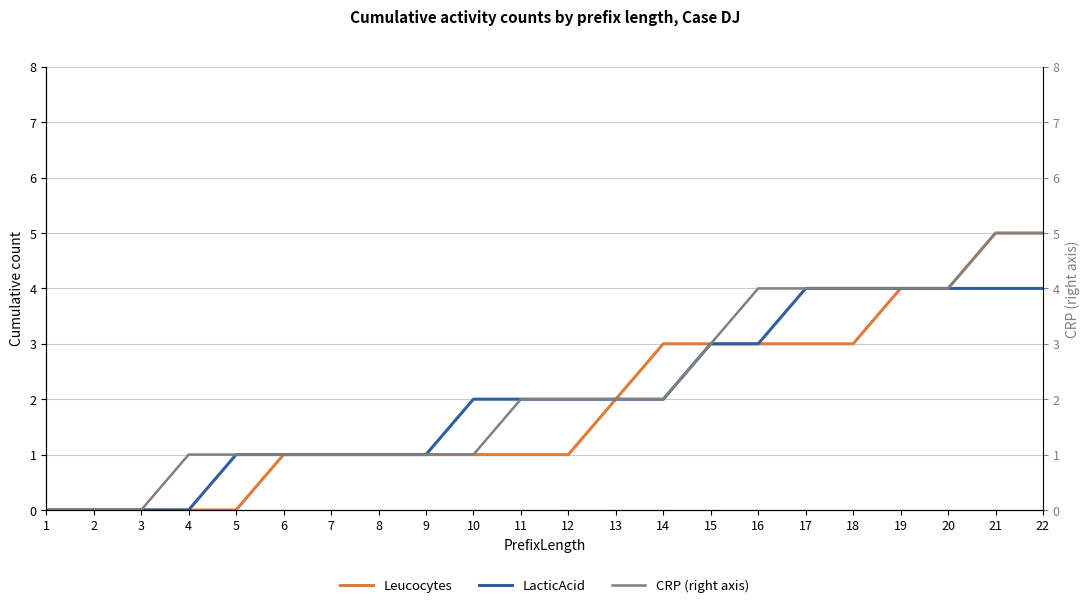

Count the LacticAcid values in the range 1 to 4.

18